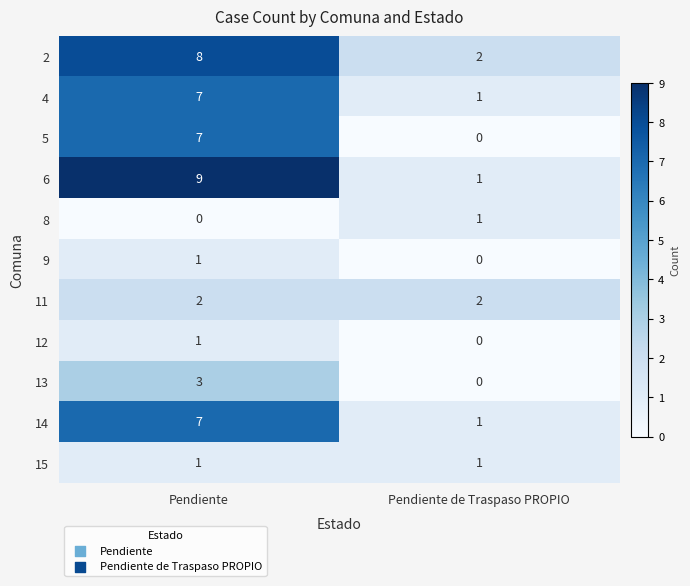

Between Pendiente and Pendiente de Traspaso PROPIO, which series saw the biggest shift?

6